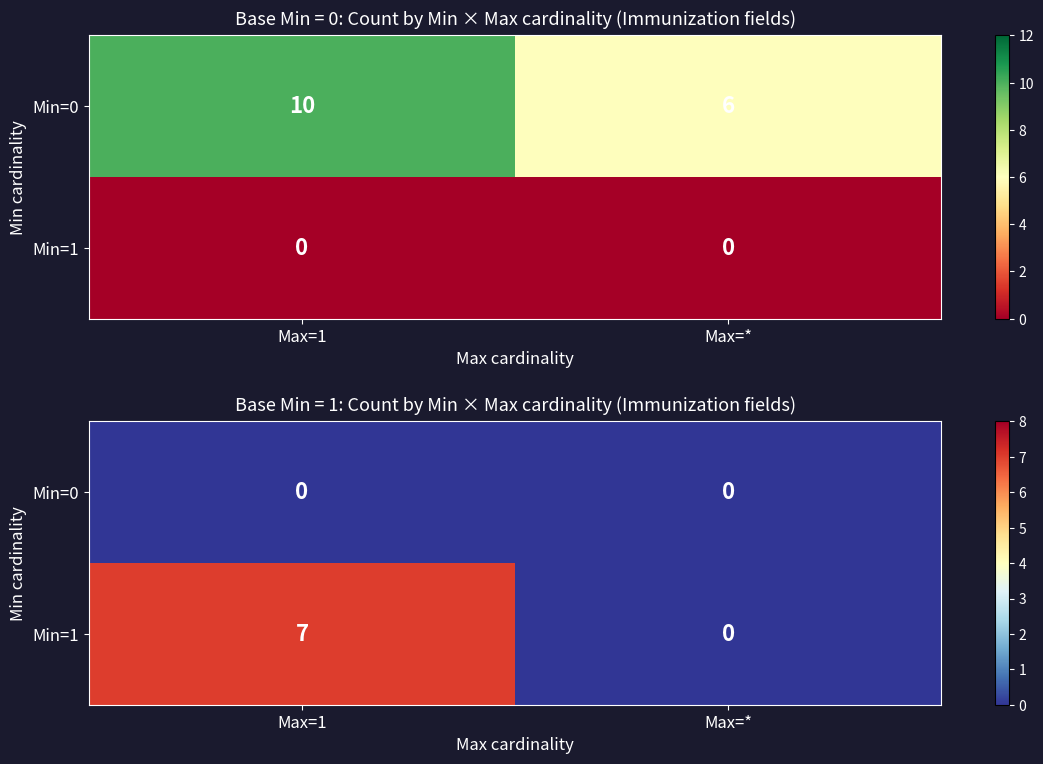

True or false: Min=1 has a value of 7 at Max=1.

True